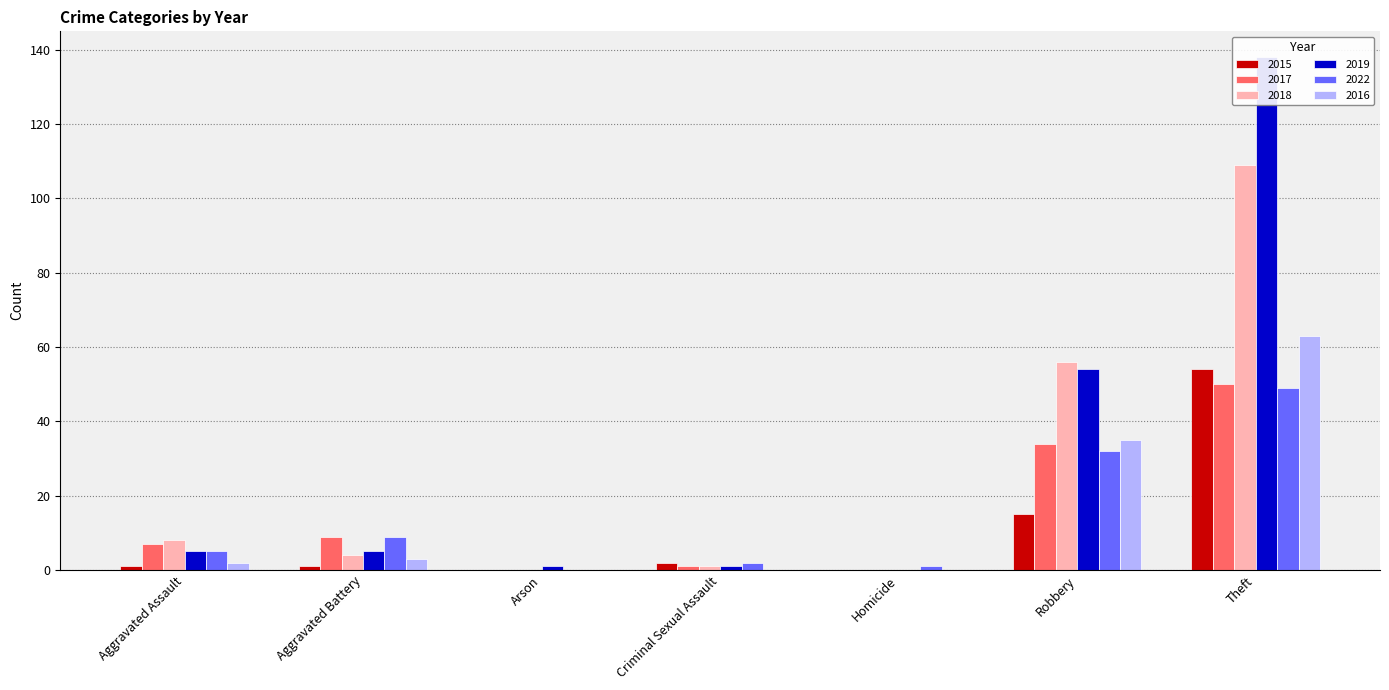

List the labels in order of 2016 value, largest first.

Theft, Robbery, Aggravated Battery, Aggravated Assault, Arson, Criminal Sexual Assault, Homicide